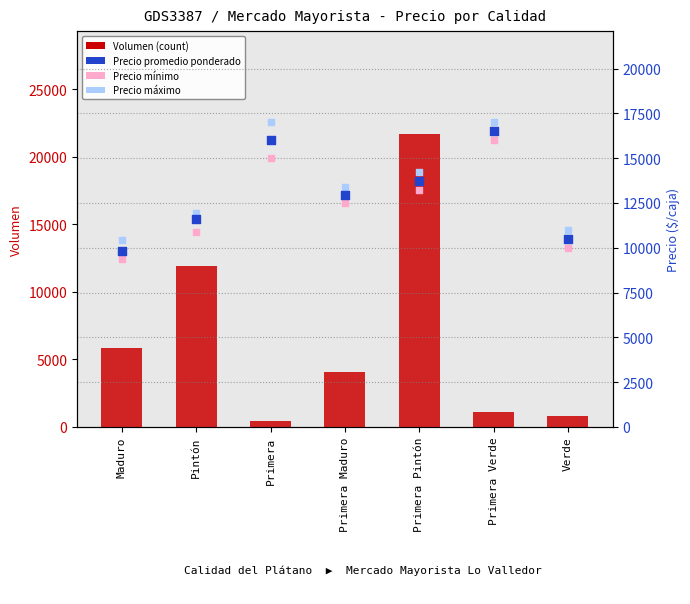

Which series reaches the minimum Y coordinate?

Volumen (count)